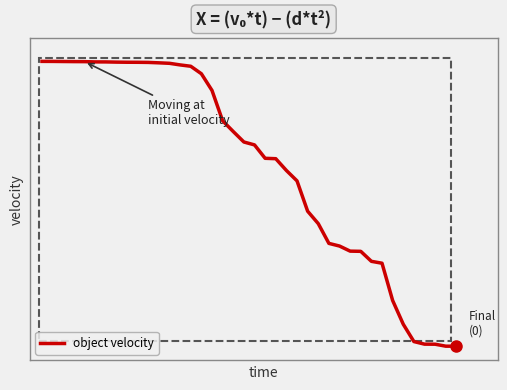

What is the maximum value shown in the chart?

1.0